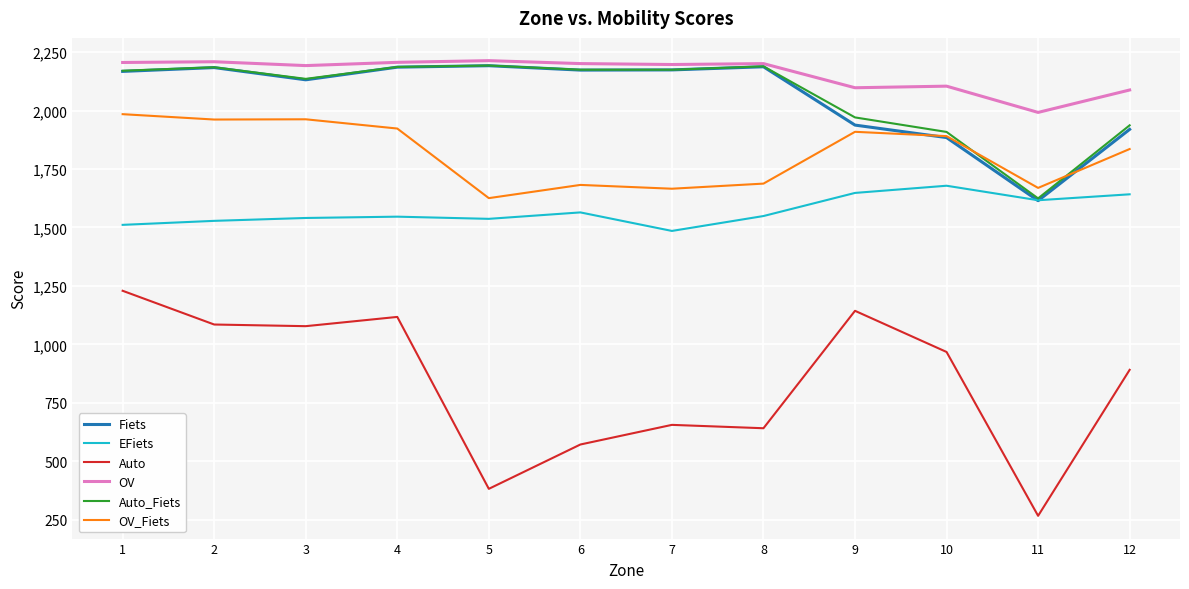

What is the smallest value displayed?

267.2